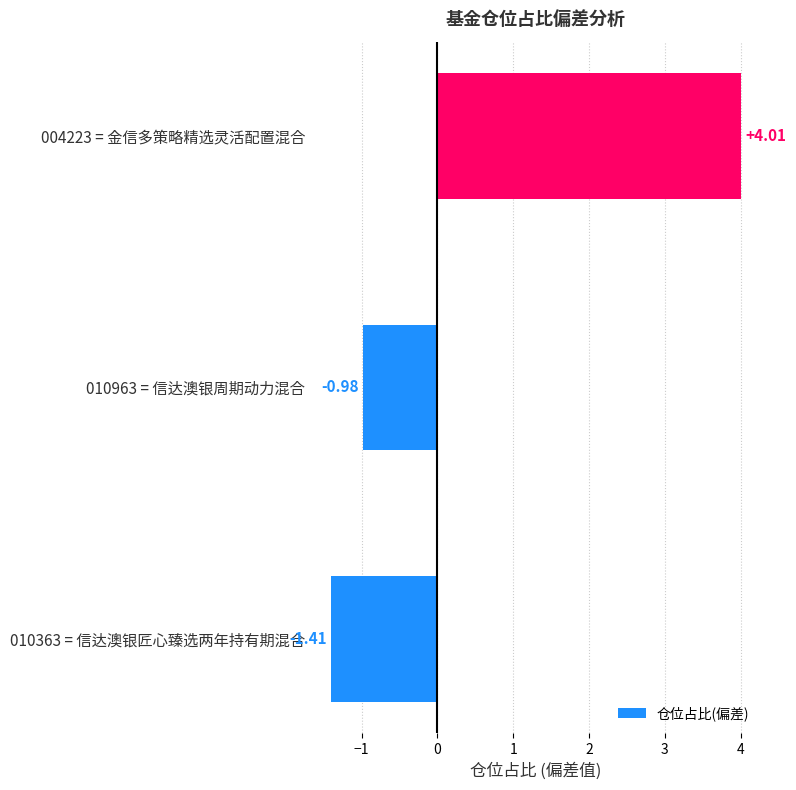

What is the difference between the maximum and minimum values?

5.4